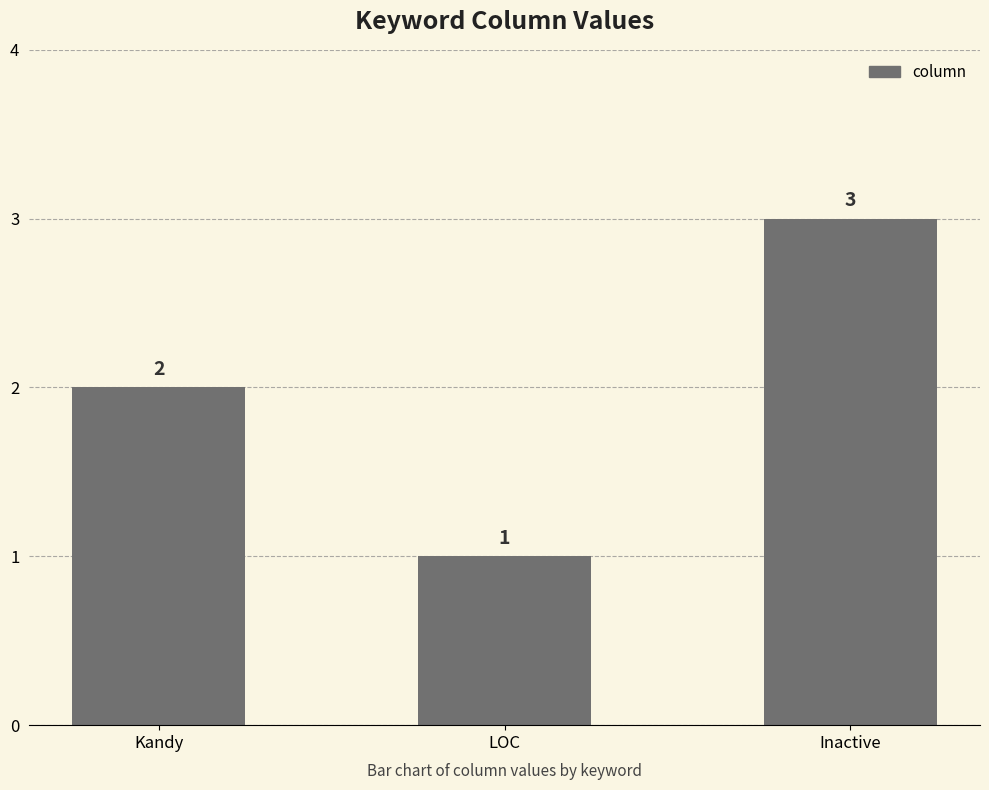

How many data points are less than 2?

1